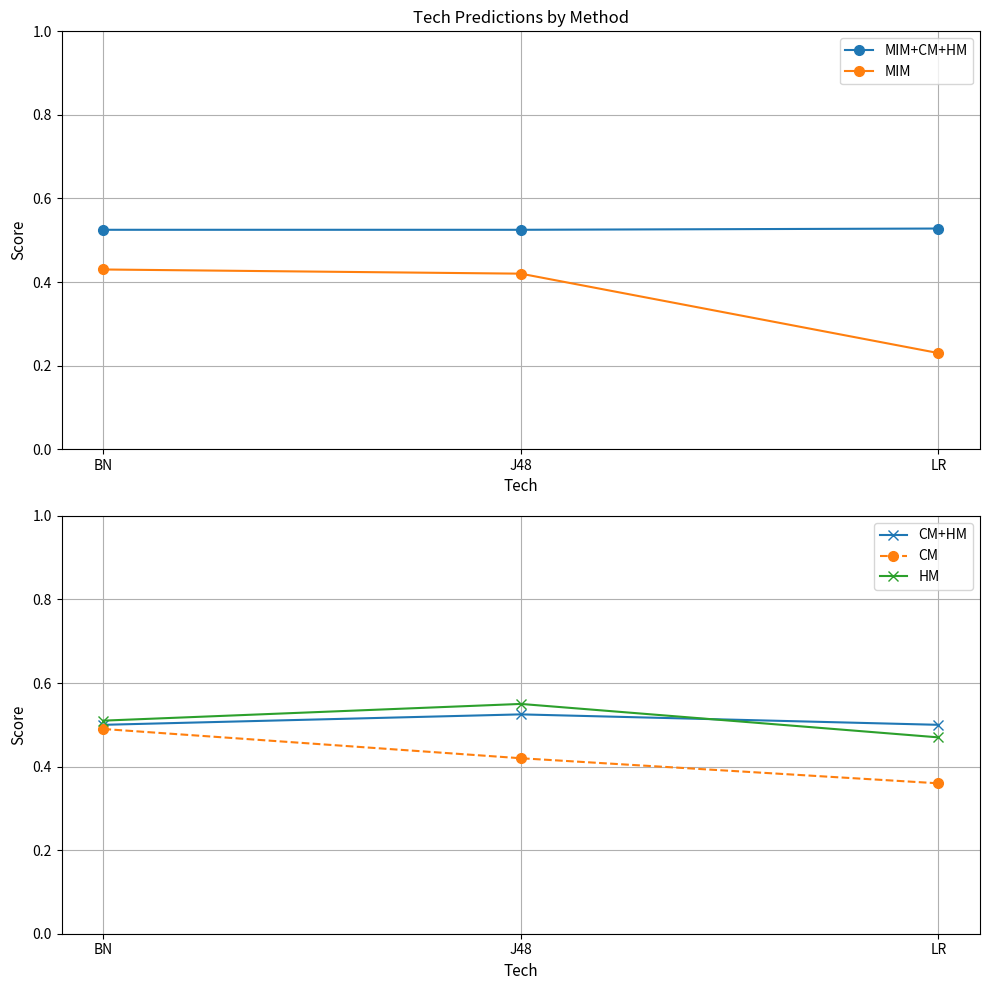

Is this an area chart (filled region under the line)?

No